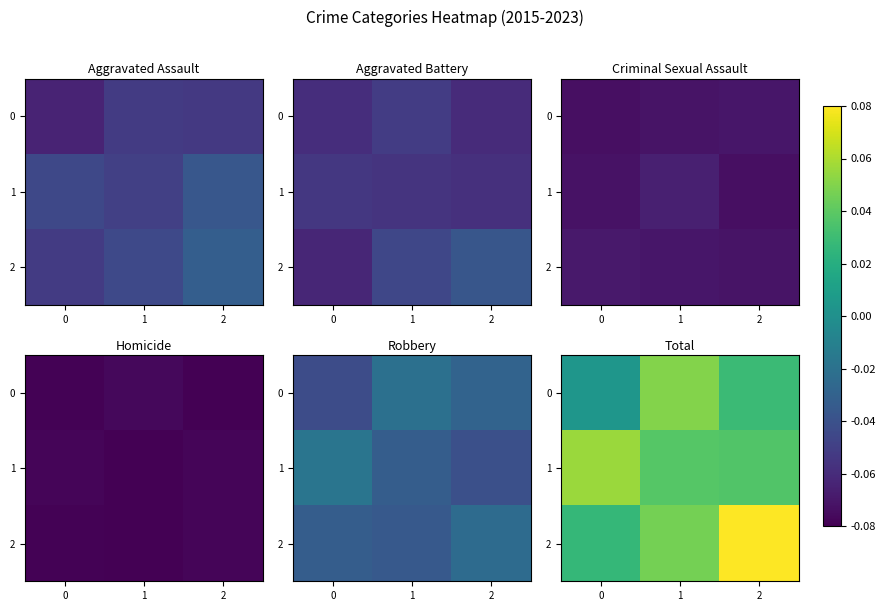

List the labels in order of 1 value, smallest first.

2, 1, 0